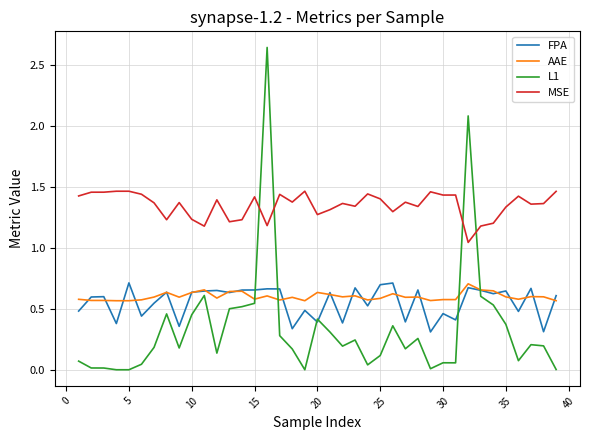

True or false: FPA and MSE intersect in this chart.

False